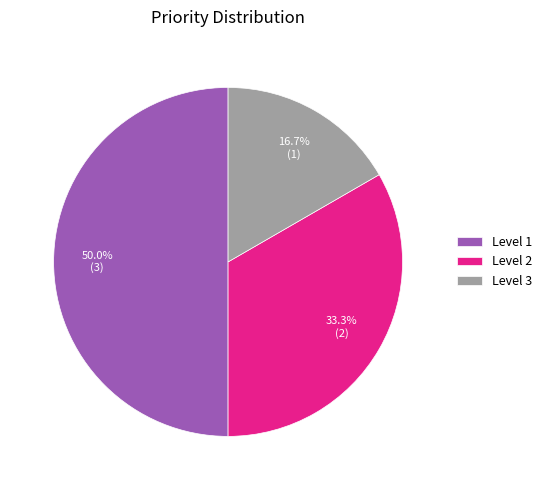

Does Level 2 represent more than half of the total?

No